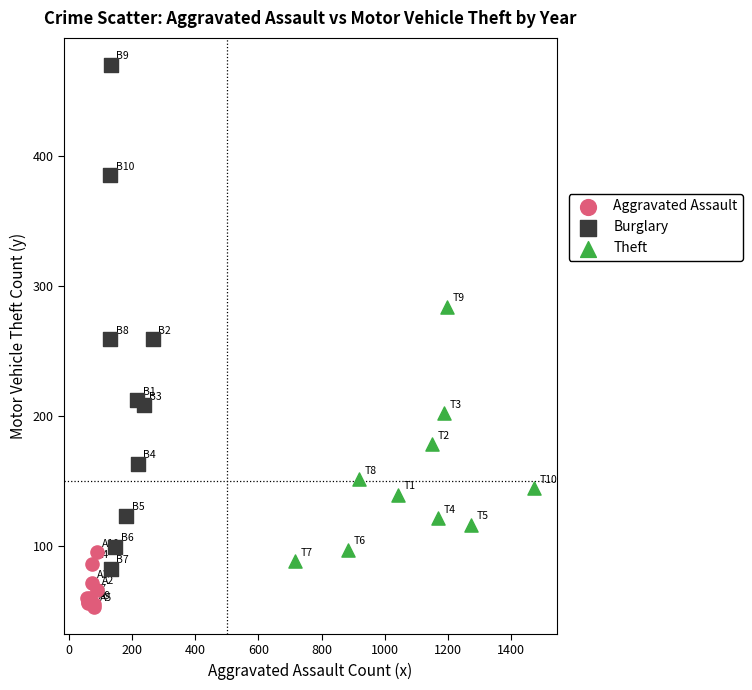

Which series has the widest spread of Y values?

Burglary